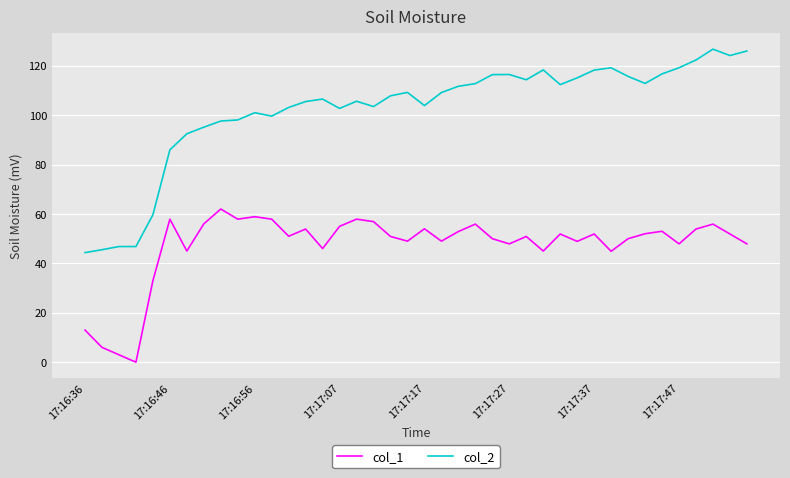

What is the lowest value of the col_2 series?

44.4